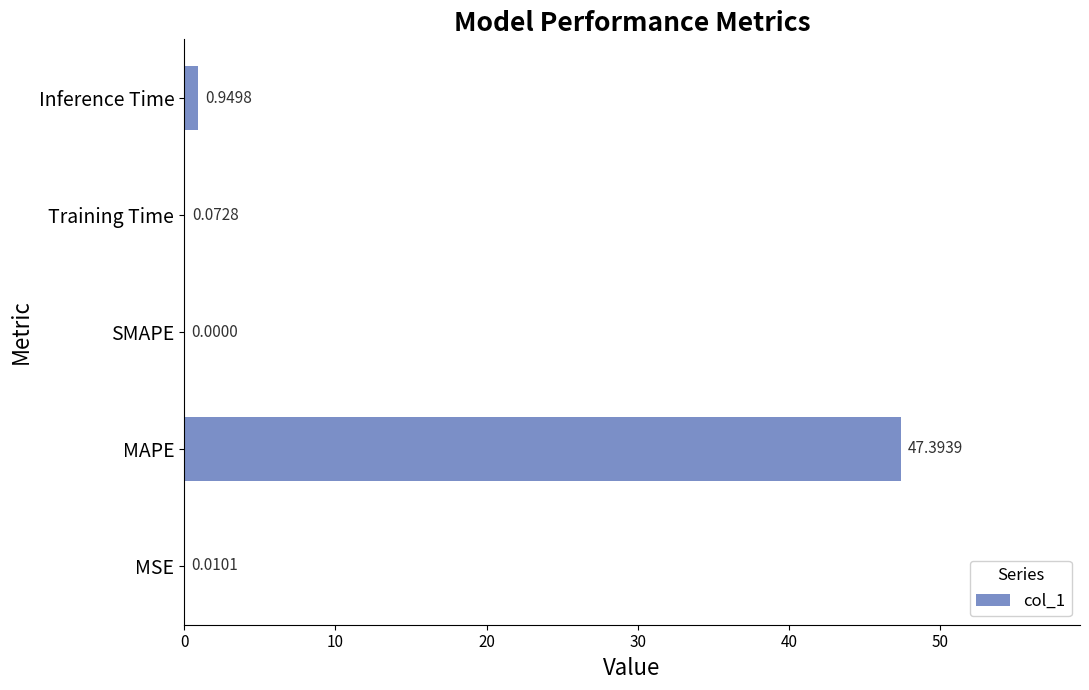

Which has a higher value, Inference Time or MSE?

Inference Time